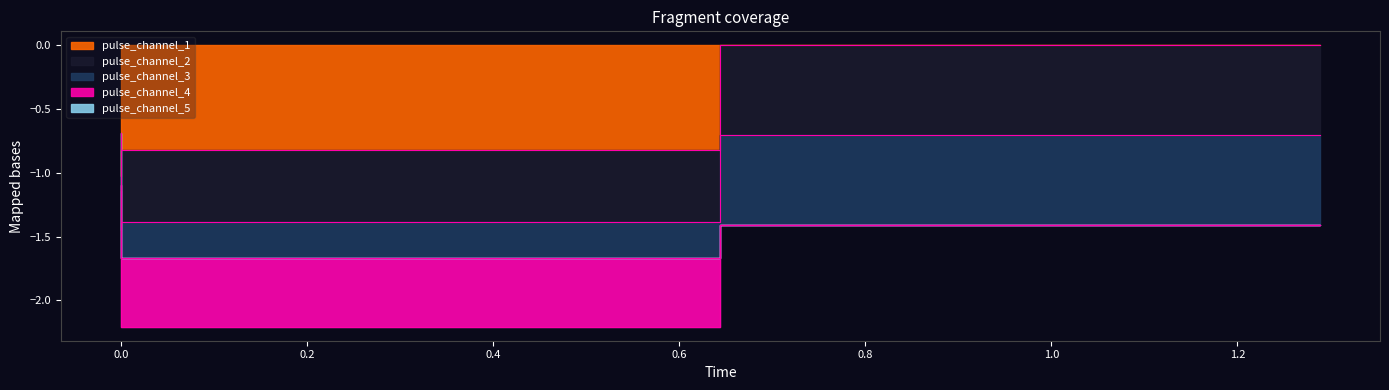

What is the difference between the second highest and minimum values in the pulse_channel_1 series?

0.2